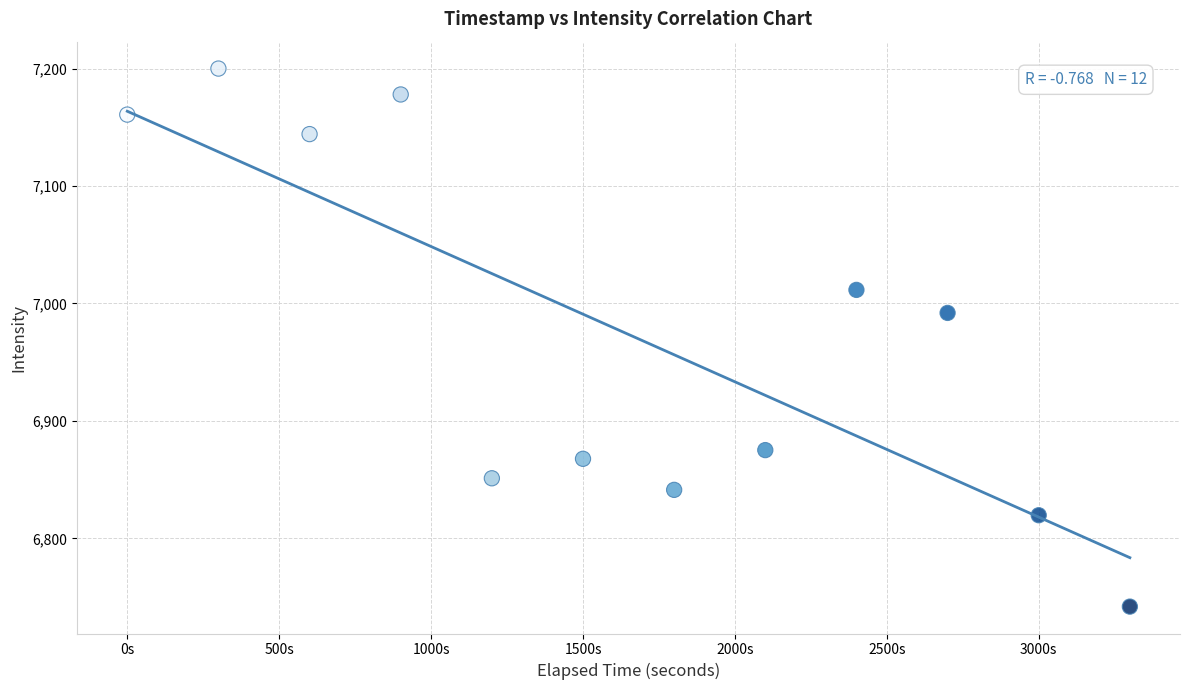

What is the average Y value?

6973.6